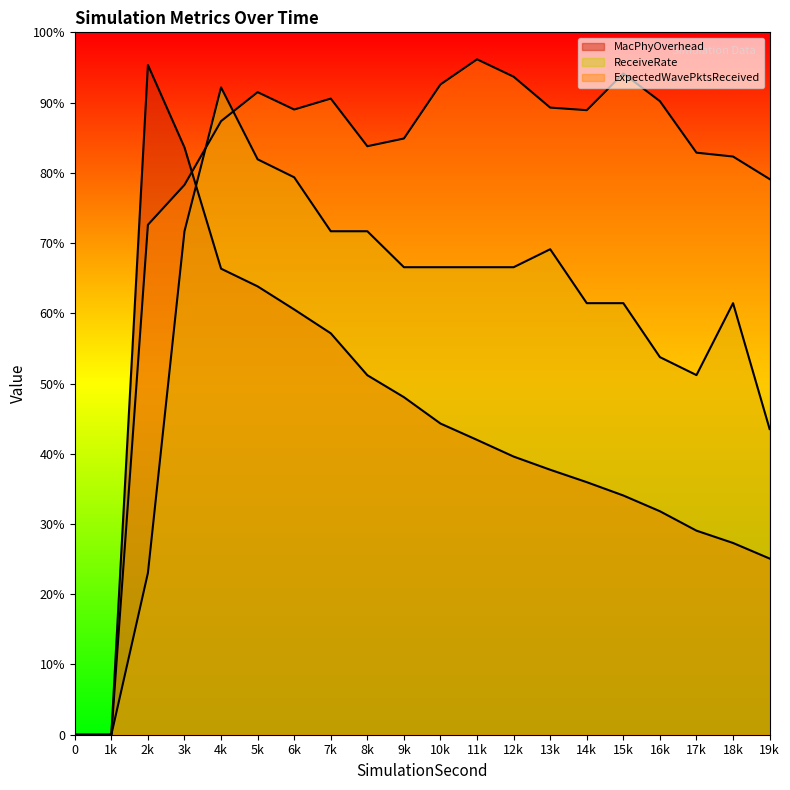

At which label is MacPhyOverhead closest to 5721?

9